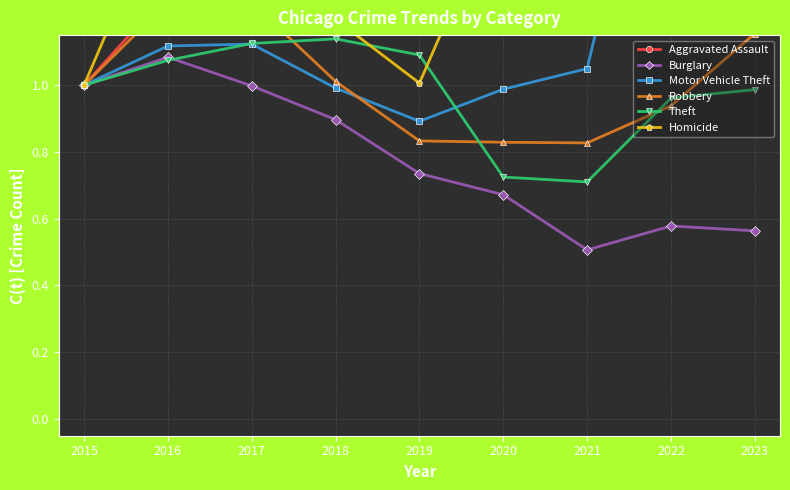

What is the maximum value for Burglary?

1.1